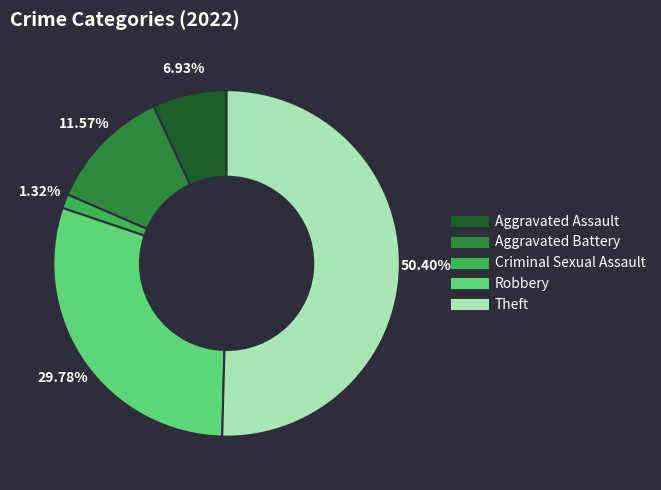

What is the largest slice in the pie chart?

Theft